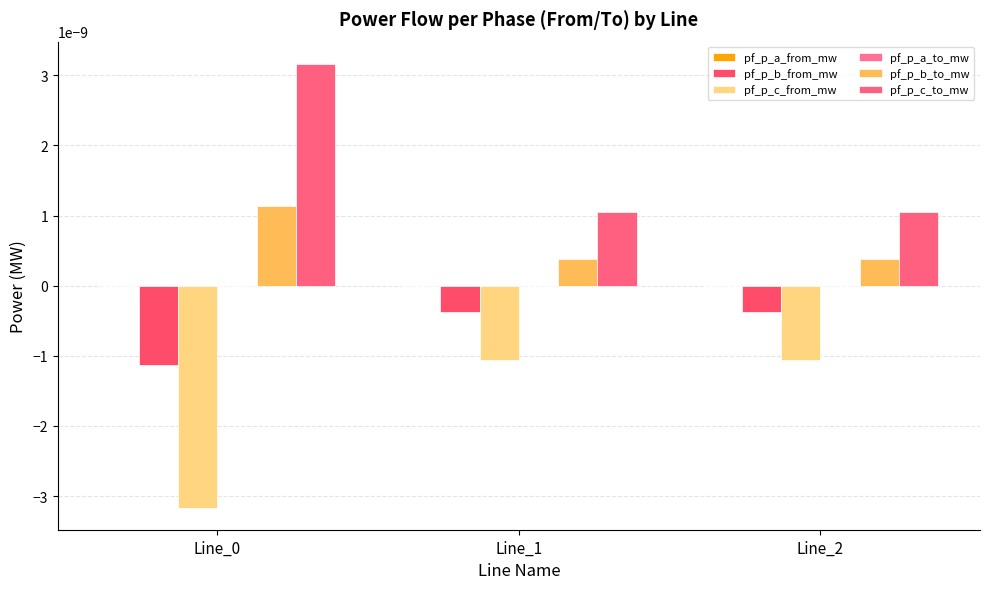

The pf_p_c_to_mw series shows 0.0 at Line_2. True or false?

True